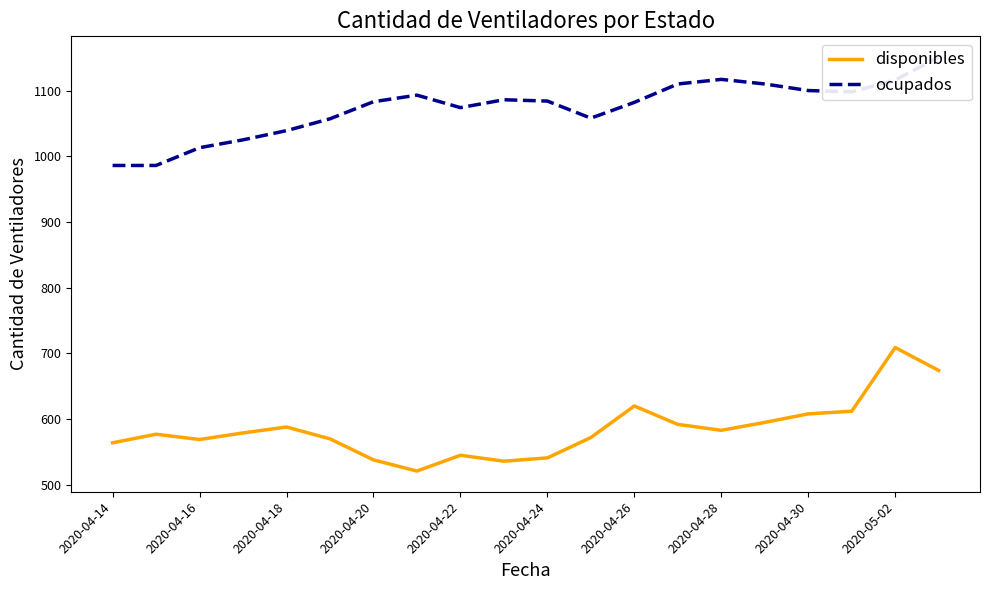

List the series in order of their overall mean, highest first.

ocupados, disponibles